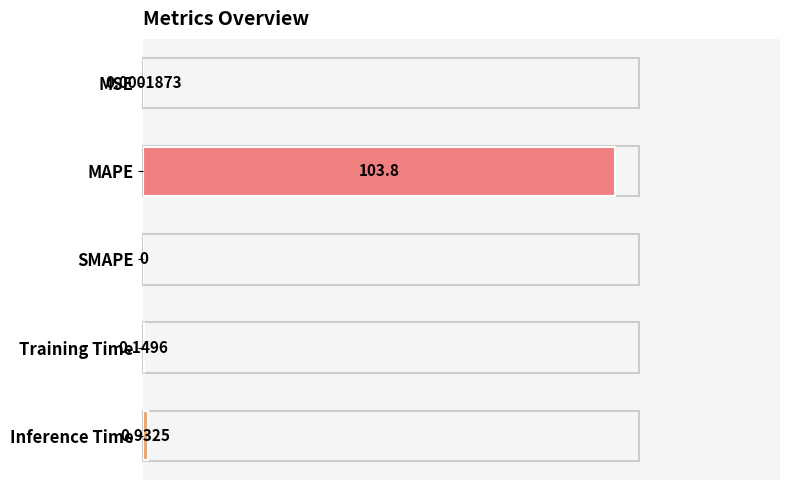

Which has a higher value, MAPE or Training Time?

MAPE